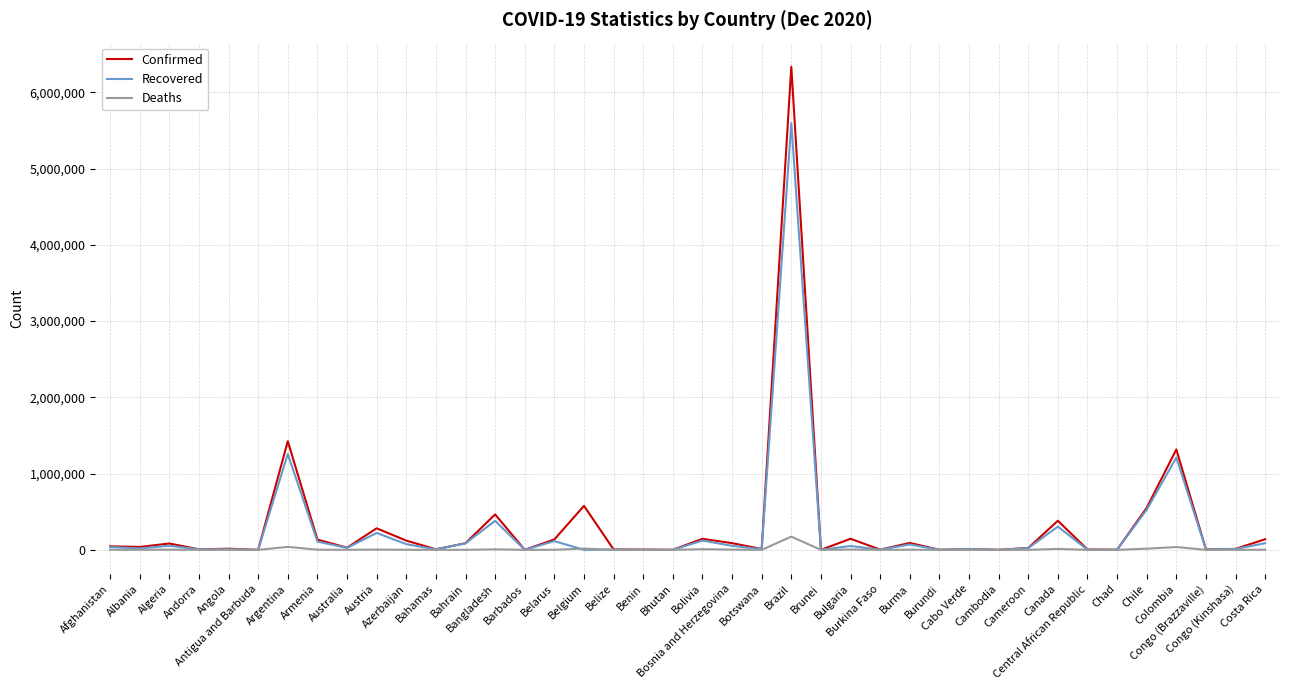

Between Azerbaijan and Bangladesh, which series saw the biggest shift?

Confirmed